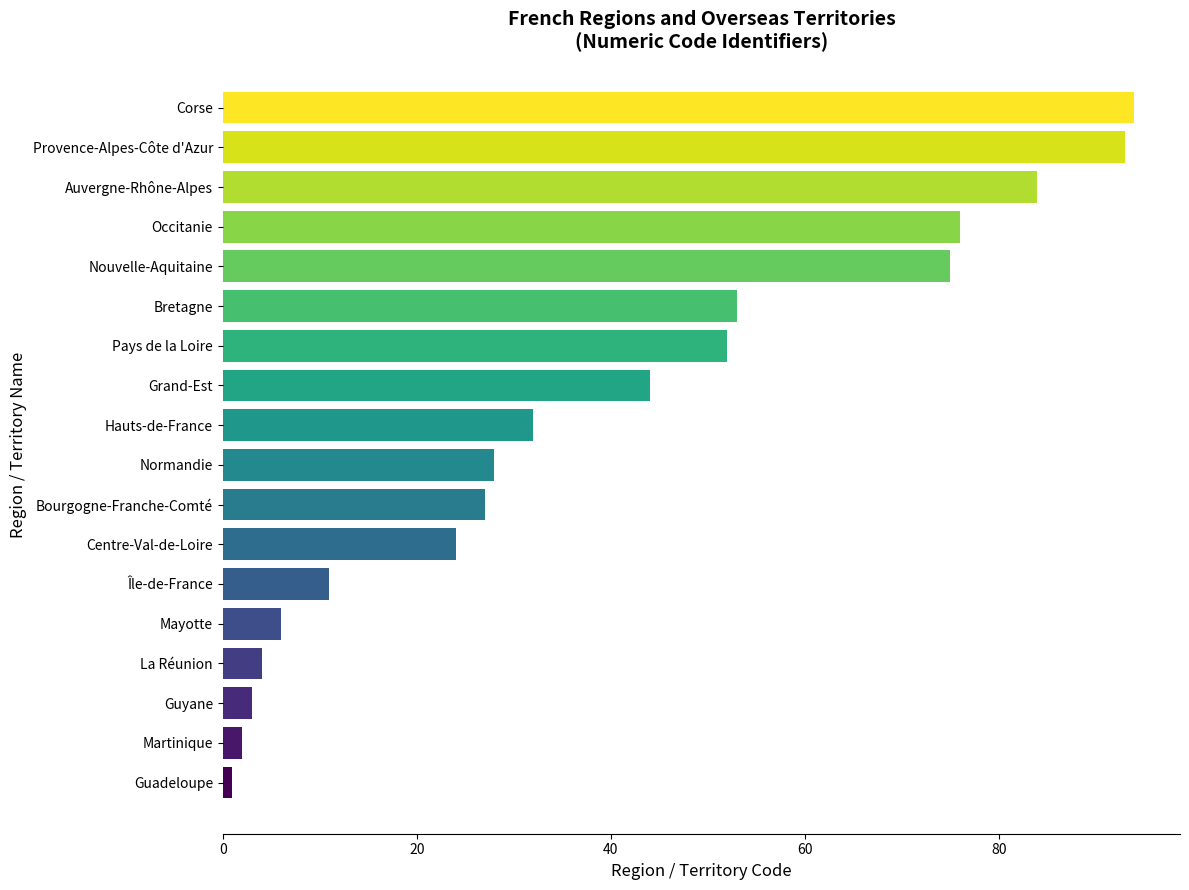

Between Guadeloupe and La Réunion, which is larger?

La Réunion